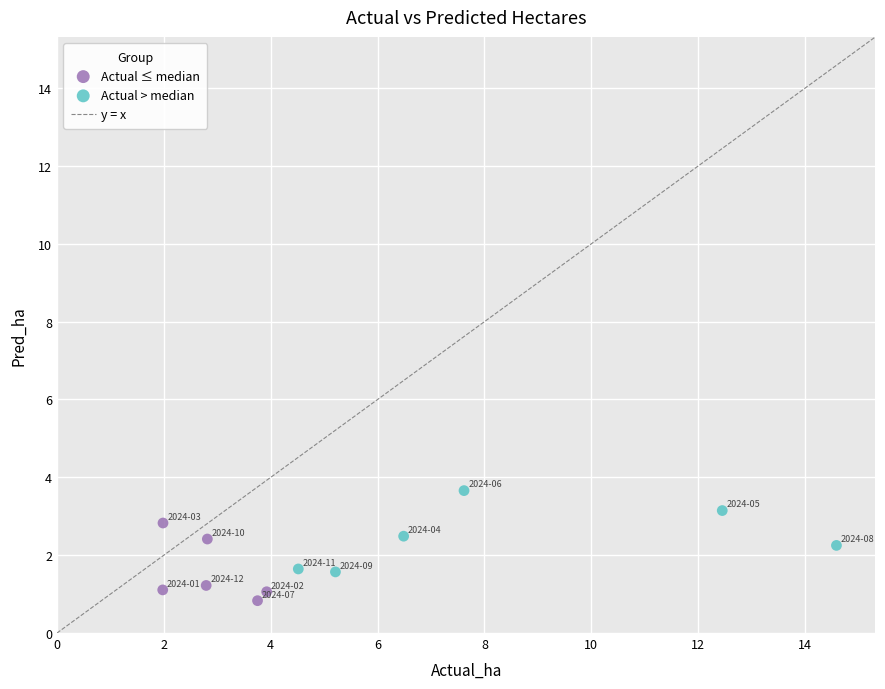

Which series reaches the minimum Y coordinate?

Actual ≤ median